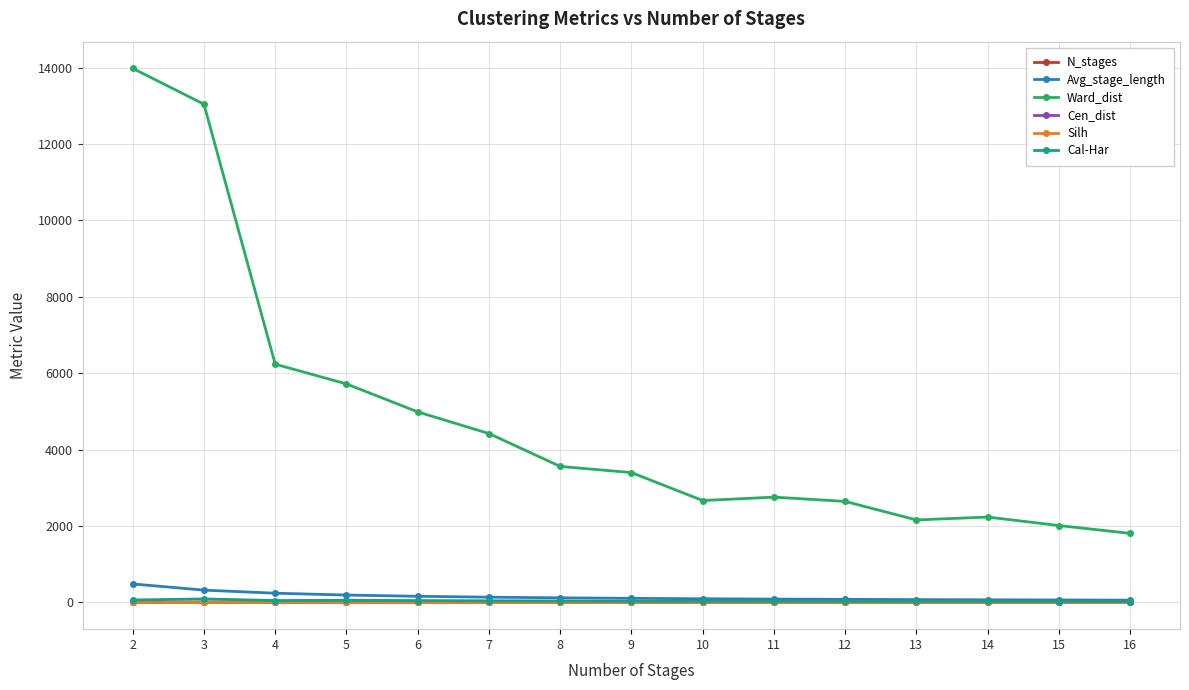

True or false: Ward_dist and Cen_dist intersect in this chart.

False